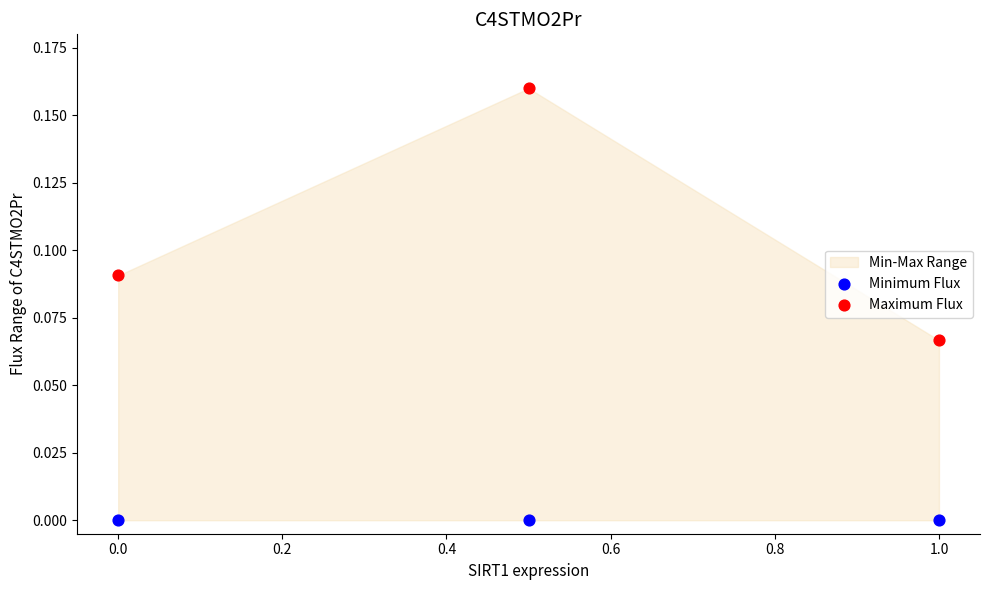

Which series reaches the maximum Y coordinate?

Maximum Flux